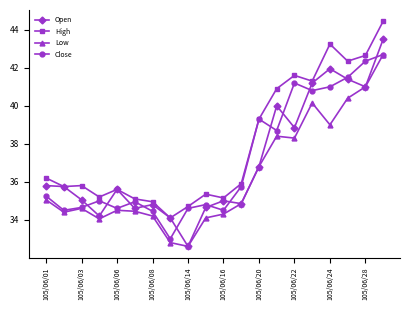

Which series has the largest range (max minus min)?

Open